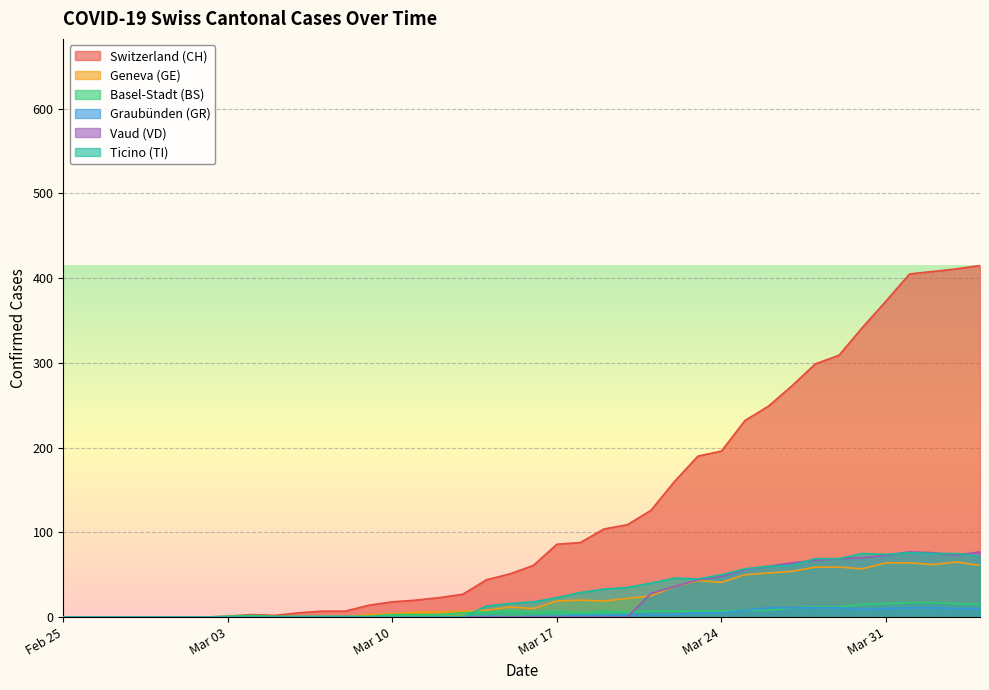

What is the difference between the maximum and second lowest values in the VD series?

76